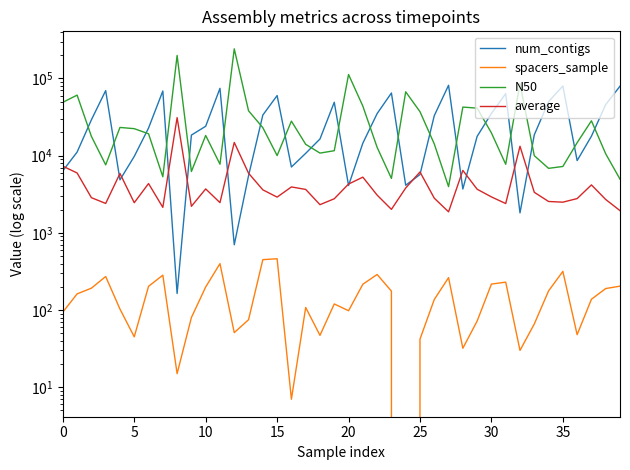

Between 35 and 19, which is larger?

35